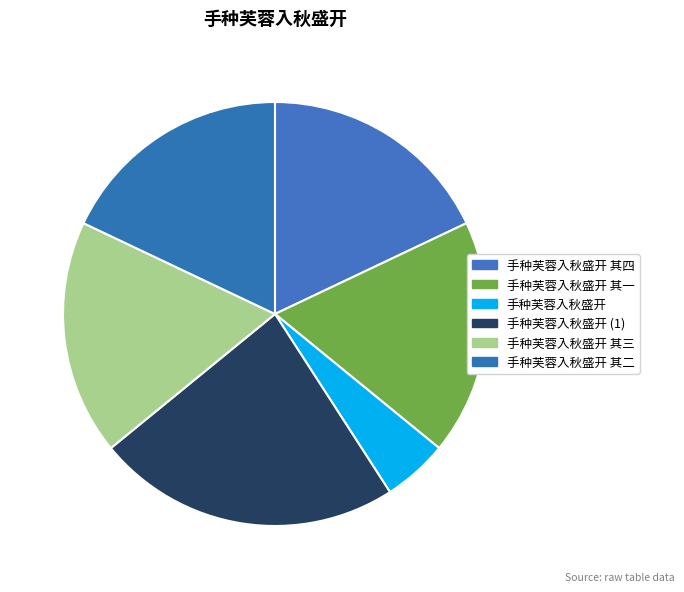

Is it true that 手种芙蓉入秋盛开 其三 is 18% of the pie?

True